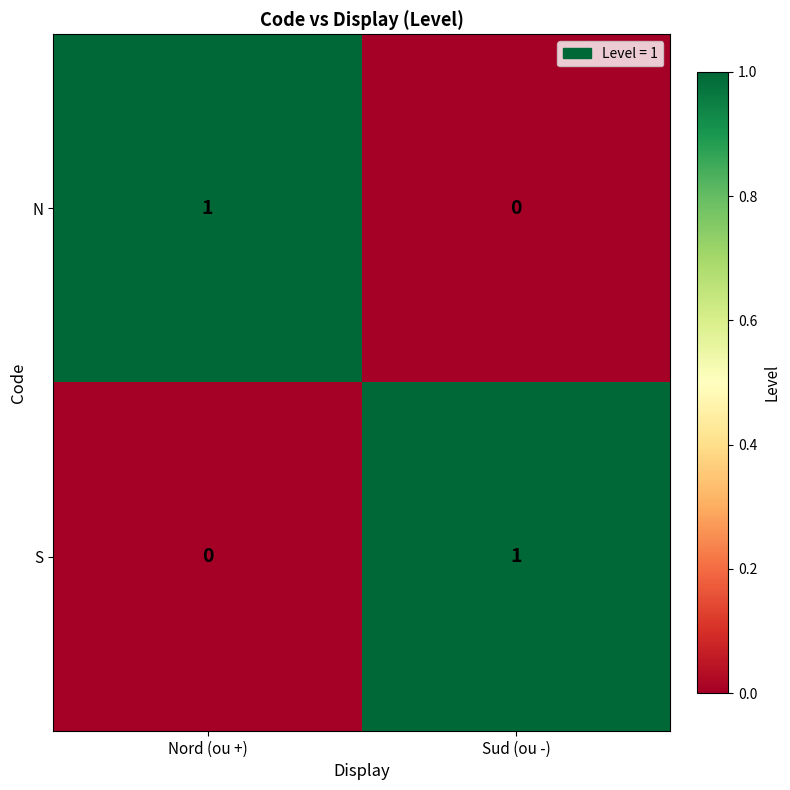

The value of S at Nord (ou +) is 0. True or false?

True